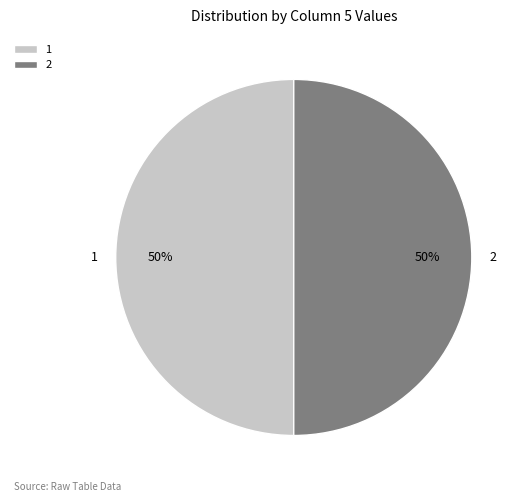

How many segments does this pie chart have?

2